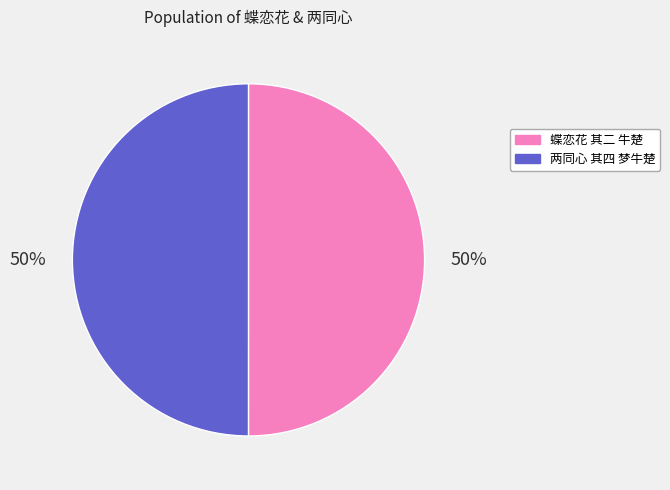

To the nearest percent, what percentage of the pie is 蝶恋花 其二 牛楚?

50%